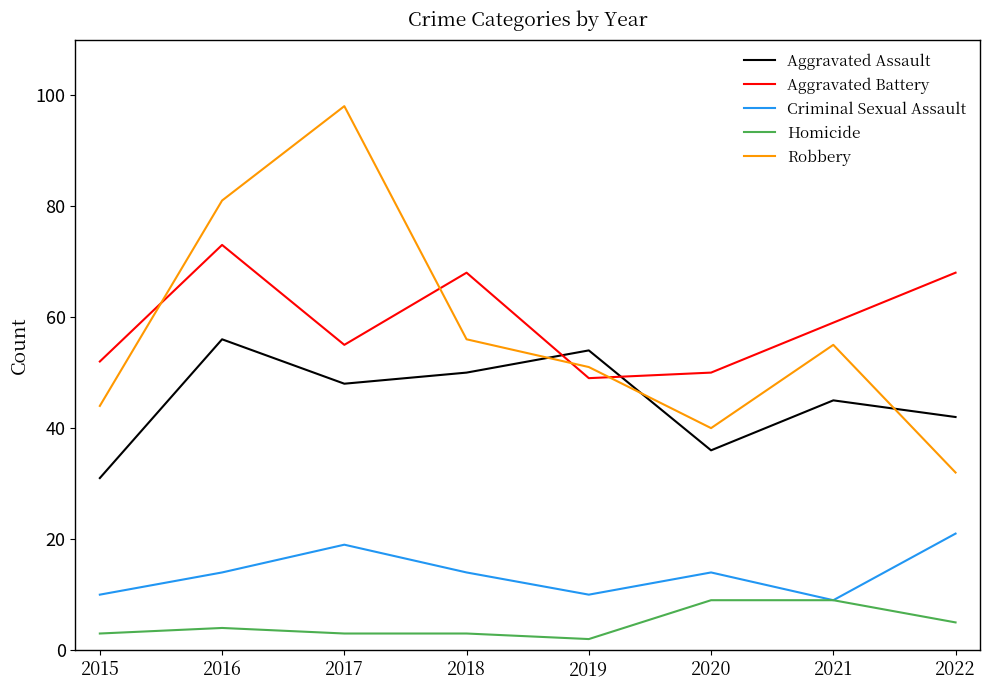

True or false: Aggravated Assault and Criminal Sexual Assault intersect in this chart.

False